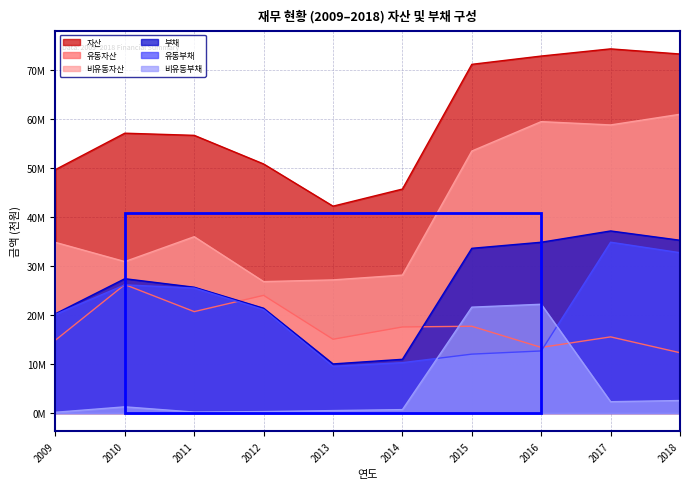

How many interior local peaks does the 부채 series have?

2